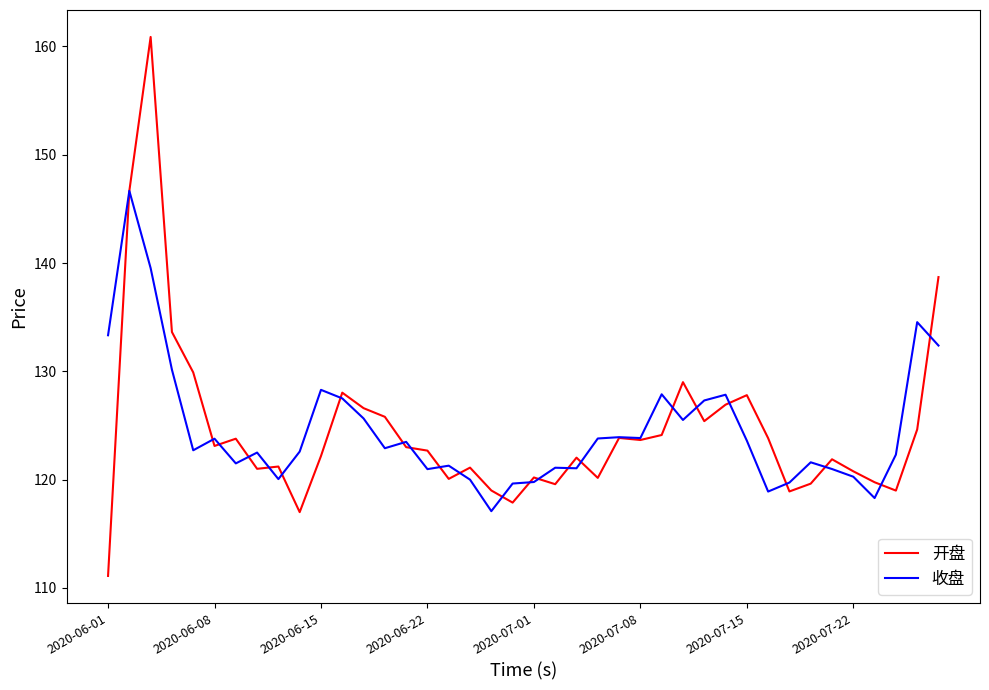

Rank the series by their maximum value, from lowest to highest.

收盘, 开盘